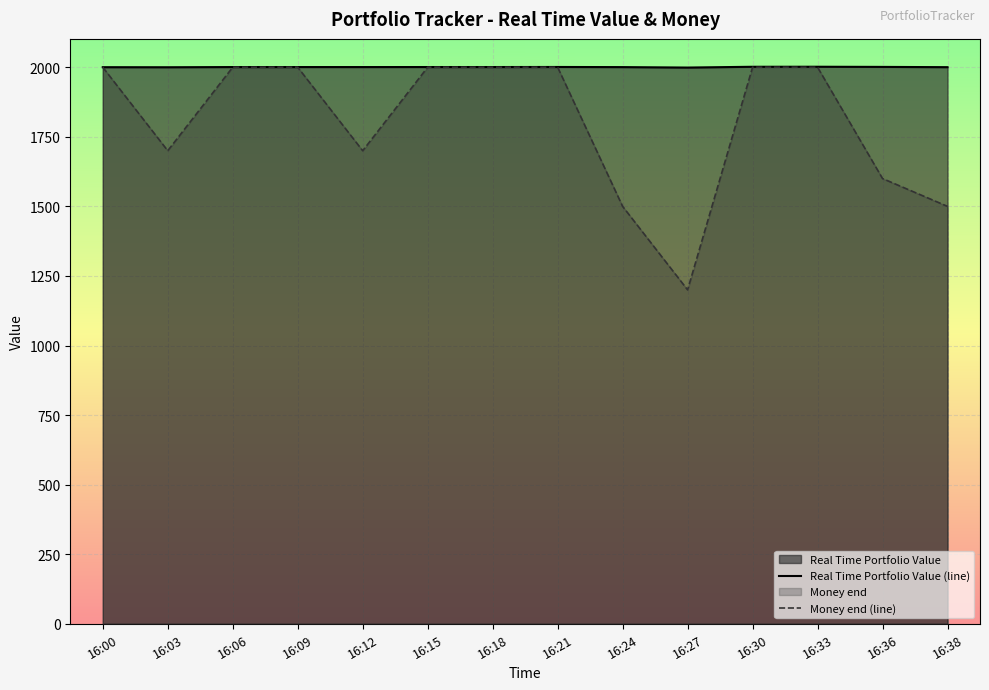

How many interior local valleys does the Money end (line) series have?

3